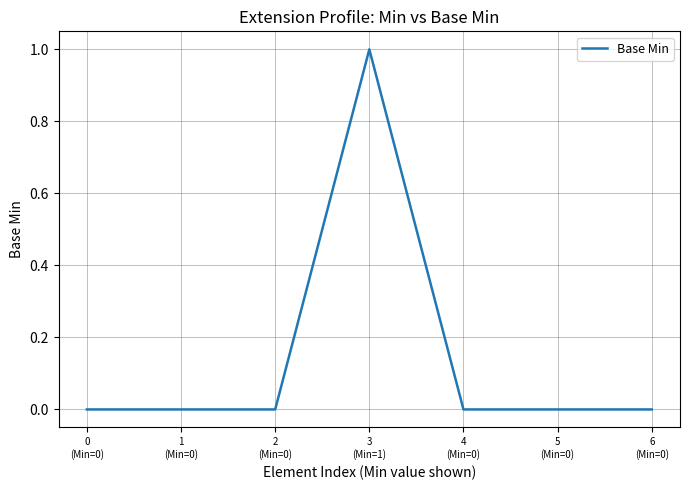

Which category has the highest value across all series?

3
(Min=1)